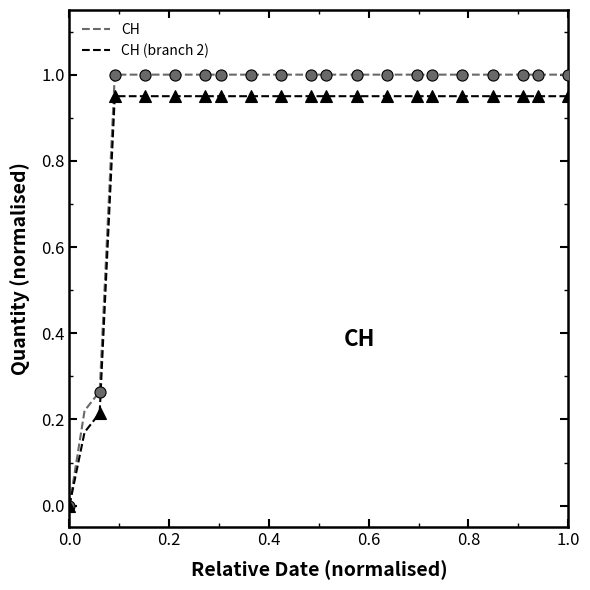

Which series has the largest range (max minus min)?

CH